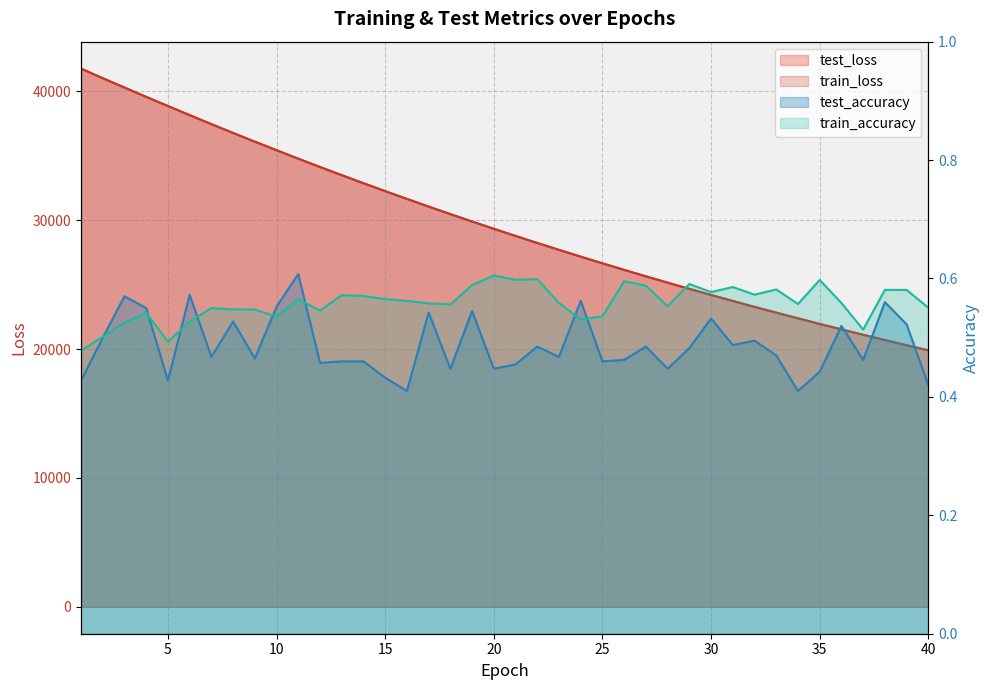

How many data points in train_loss are less than 29332?

20